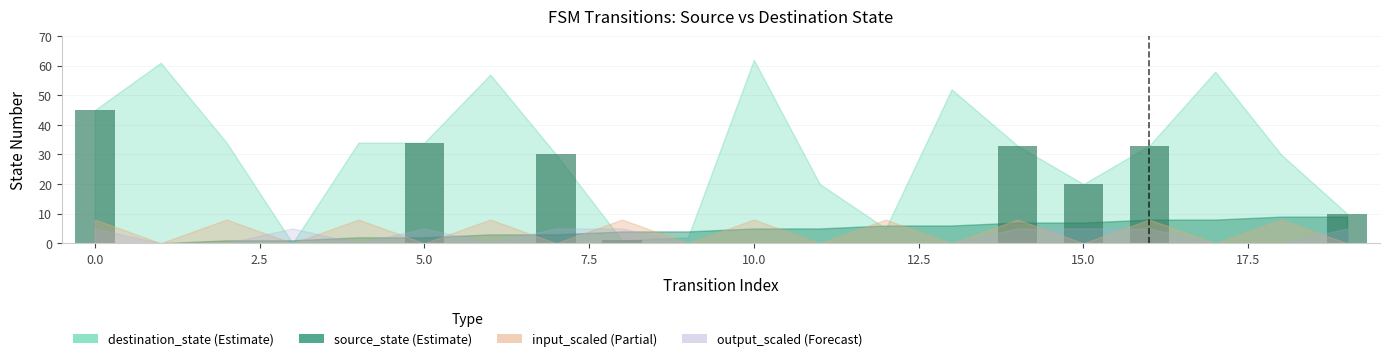

Reading left to right, extract all data points from this chart.

45	0	0	0	0	34	0	30	1	0	0	0	0	0	33	20	33	0	0	10